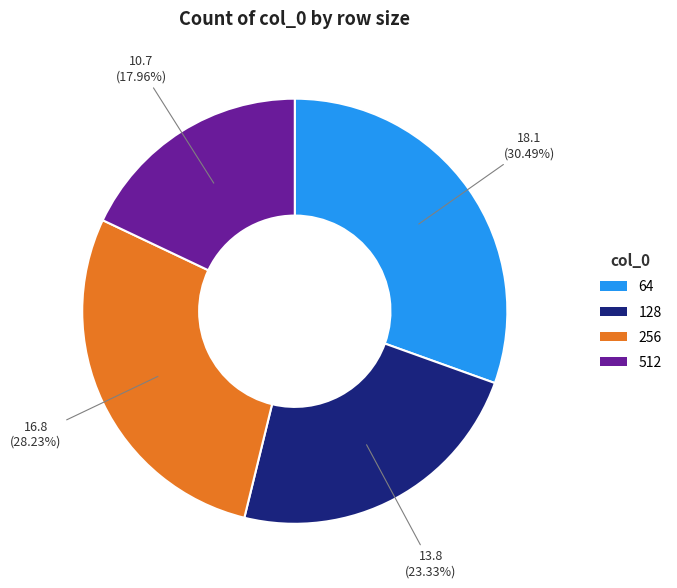

To the nearest percent, what is the combined percentage of 512 and 64?

48%